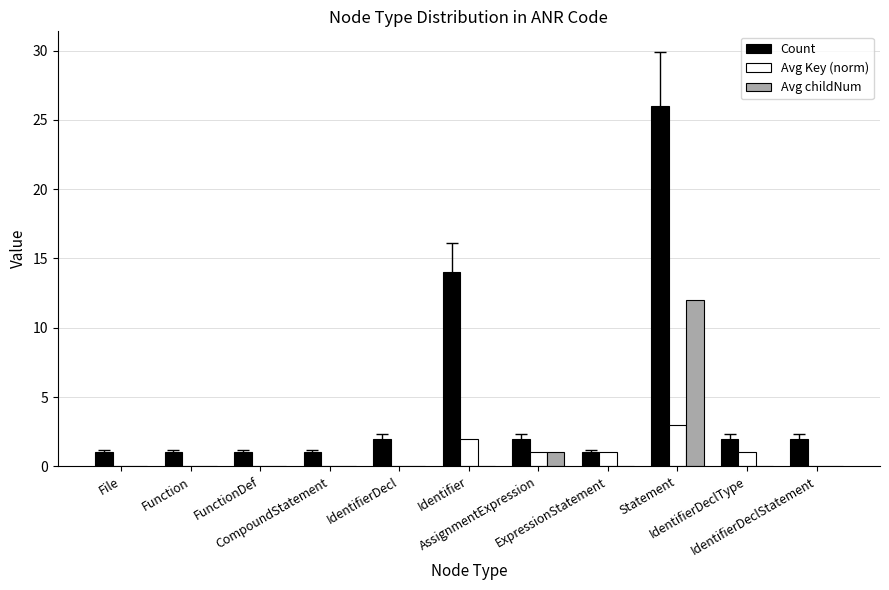

Which series has the largest total across all categories?

Count